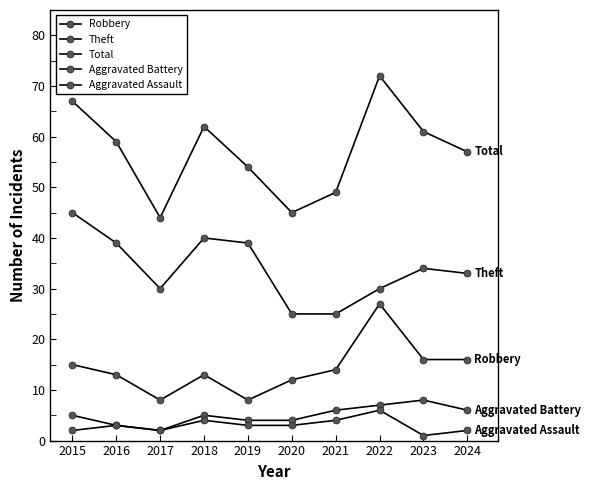

How many lines are shown in the chart?

5